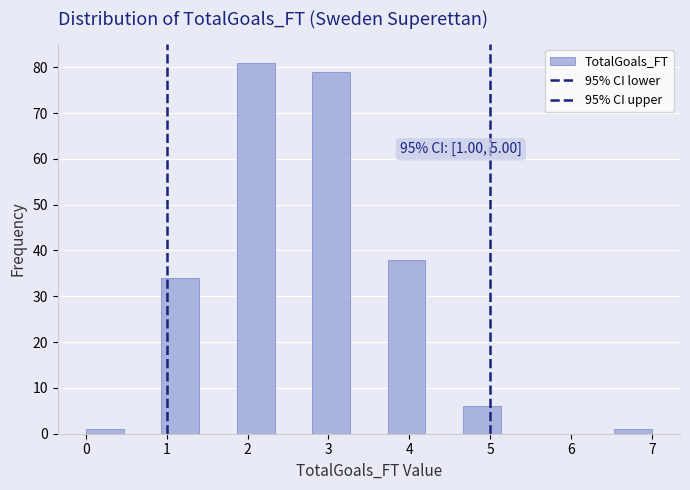

Which range on the x-axis has the tallest bar?

1.9 to 2.3